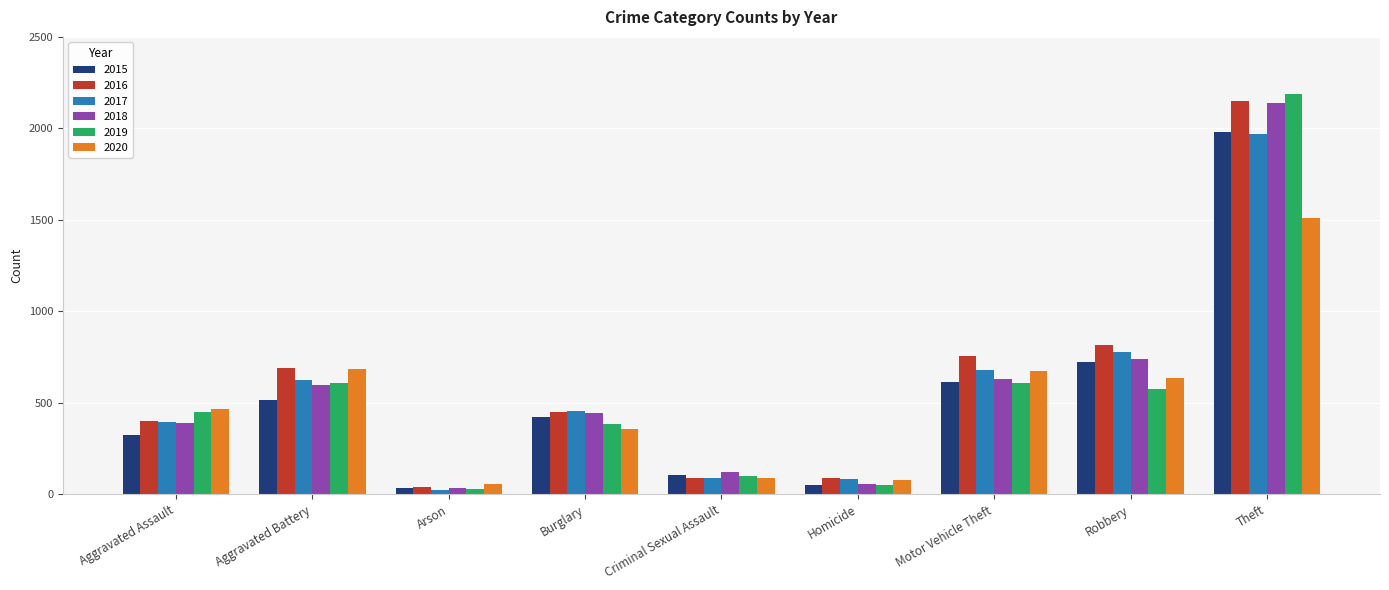

Which series has the widest spread of values?

2019